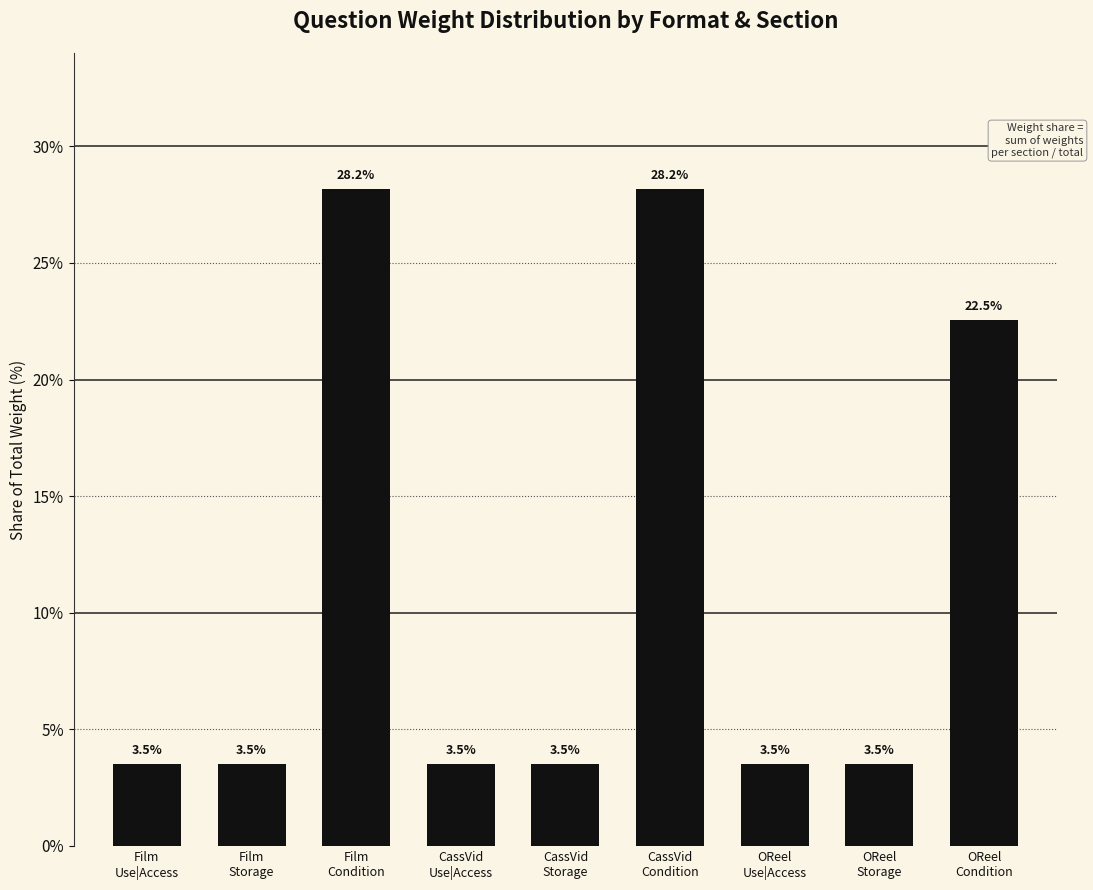

At which label is the value closest to 15?

OReel
Condition